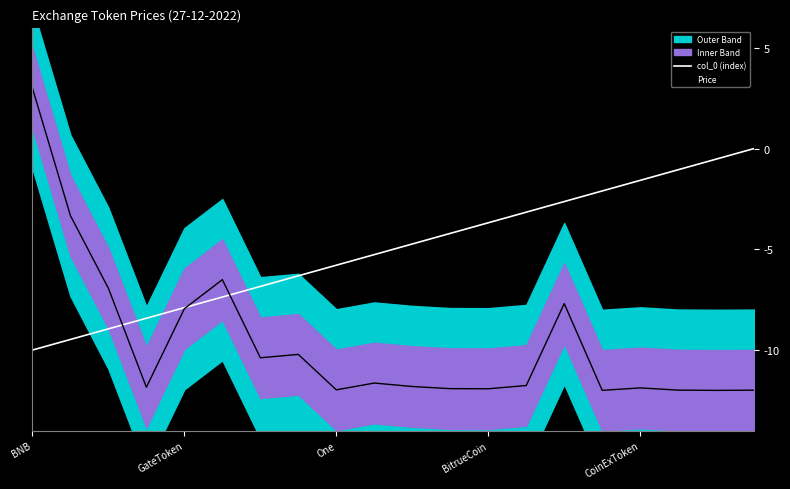

Which category has the highest value in the col_0 (index) series?

19